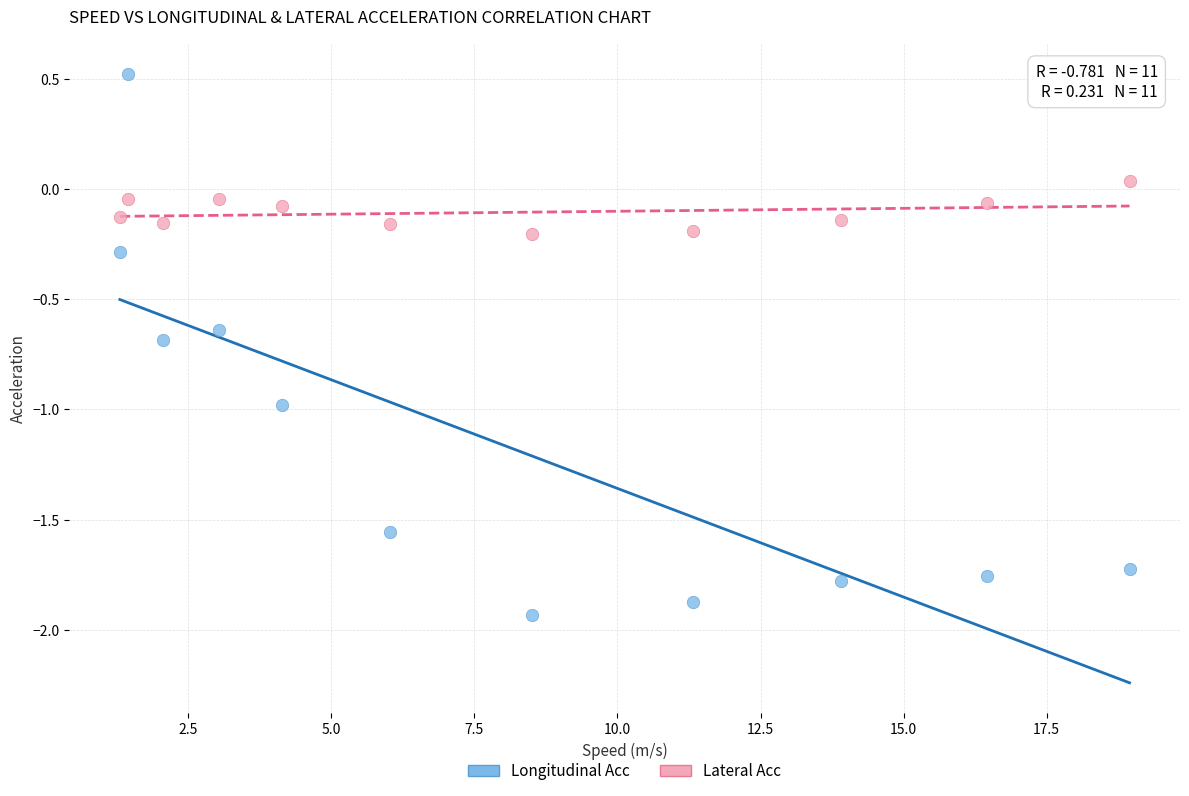

Which series reaches the maximum Y coordinate?

Longitudinal Acc